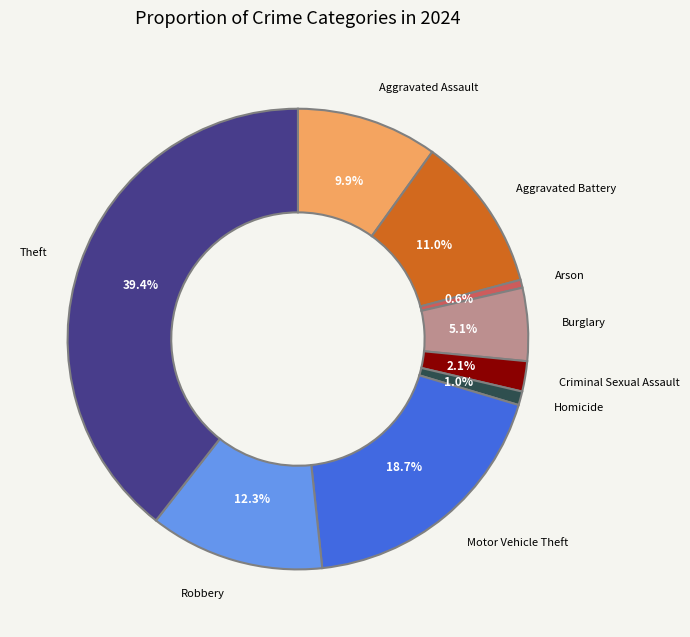

Is there a majority slice in this chart?

No